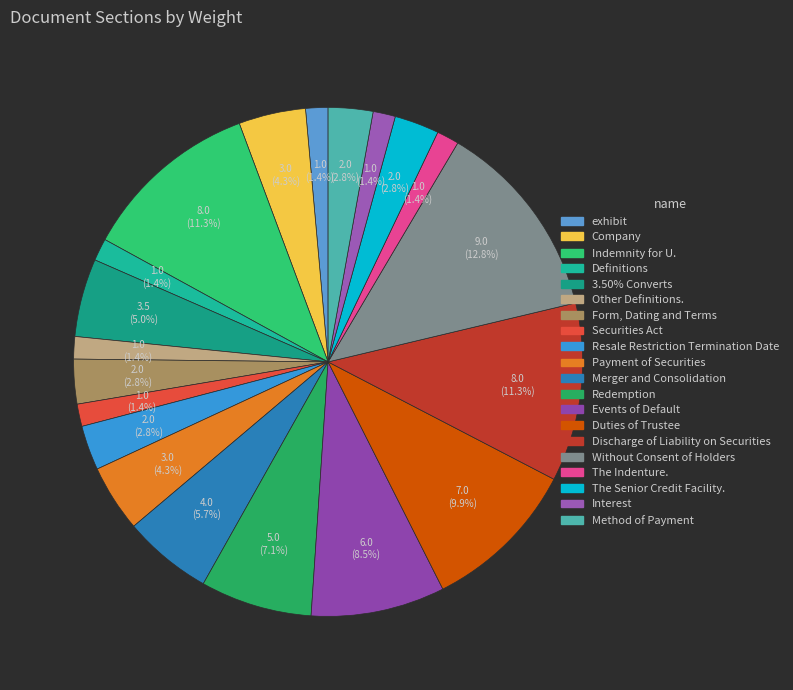

True or false: Method of Payment accounts for 18% of the total.

False